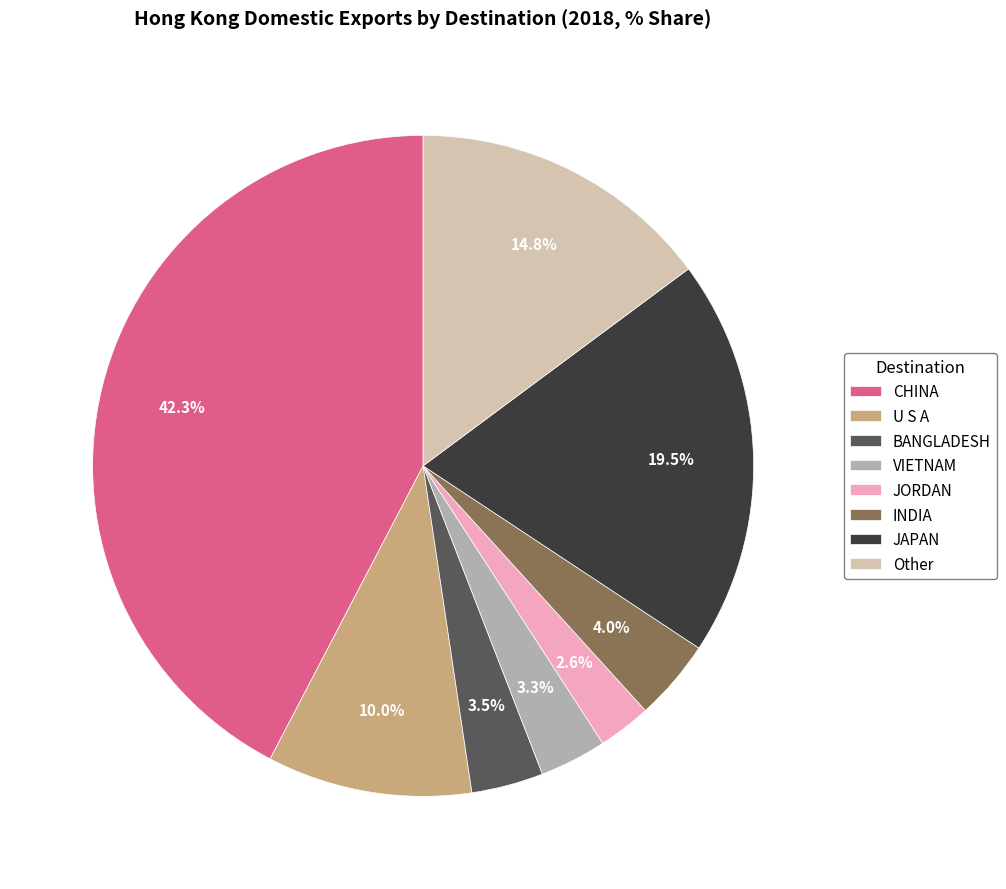

How many segments does this pie chart have?

8